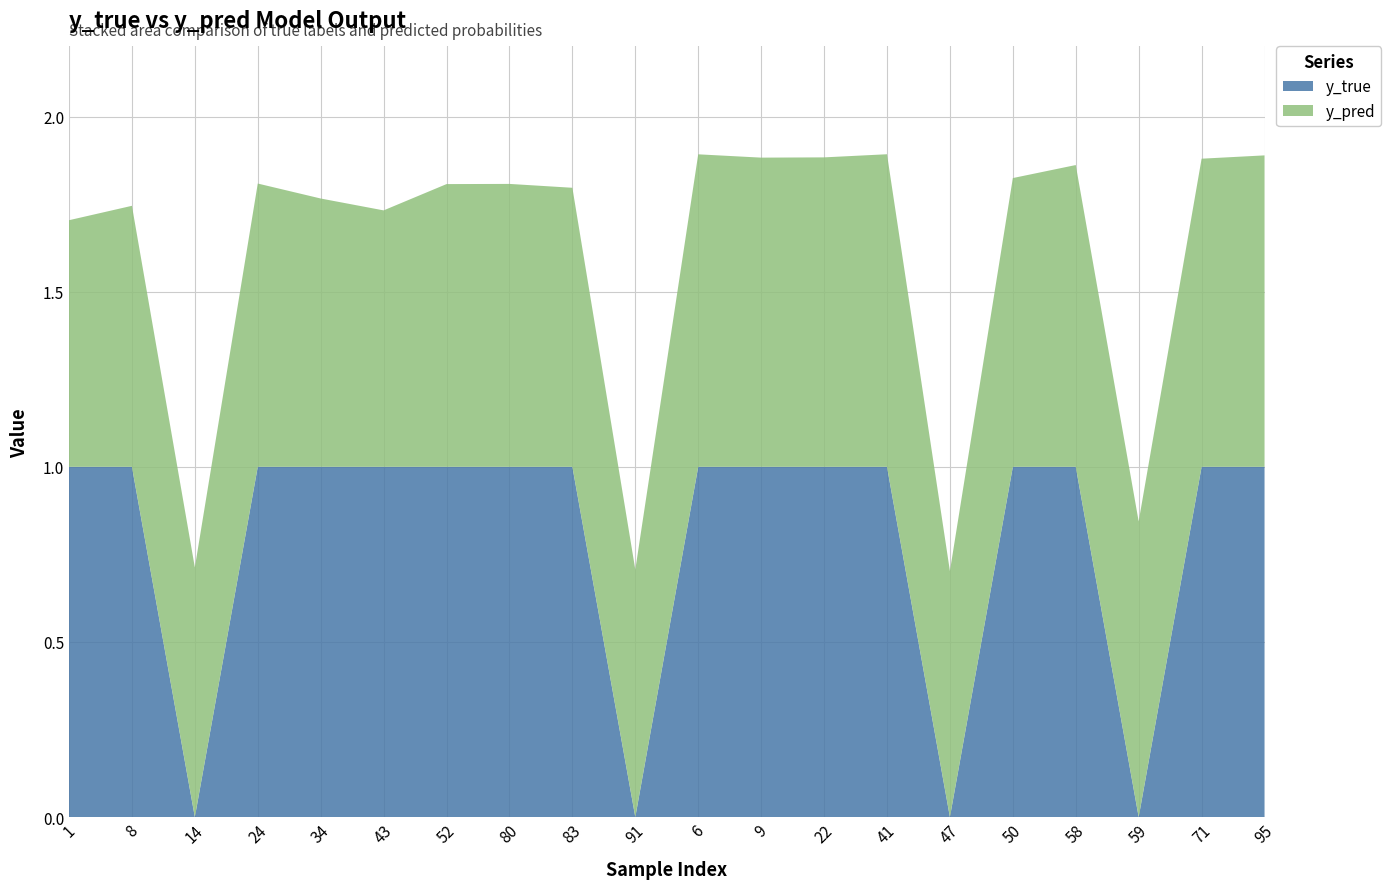

Reading left to right, what are all the values shown in this chart?

y_true: 1.0	1.0	0.0	1.0	1.0	1.0	1.0	1.0	1.0	0.0	1.0	1.0	1.0	1.0	0.0	1.0	1.0	0.0	1.0	1.0
y_pred: 0.7	0.7	0.7	0.8	0.8	0.7	0.8	0.8	0.8	0.7	0.9	0.9	0.9	0.9	0.7	0.8	0.9	0.8	0.9	0.9